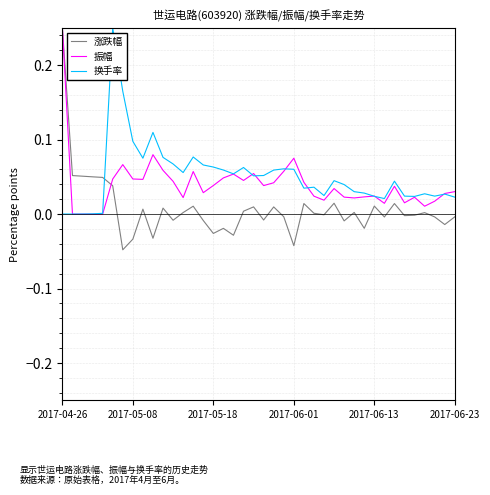

Which series has the widest spread of values?

涨跌幅